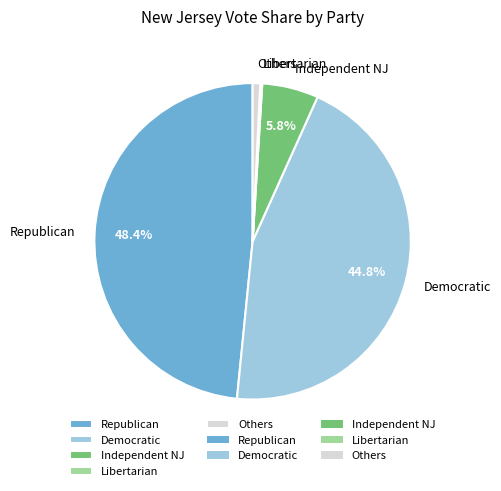

Does Republican represent more than half of the total?

No